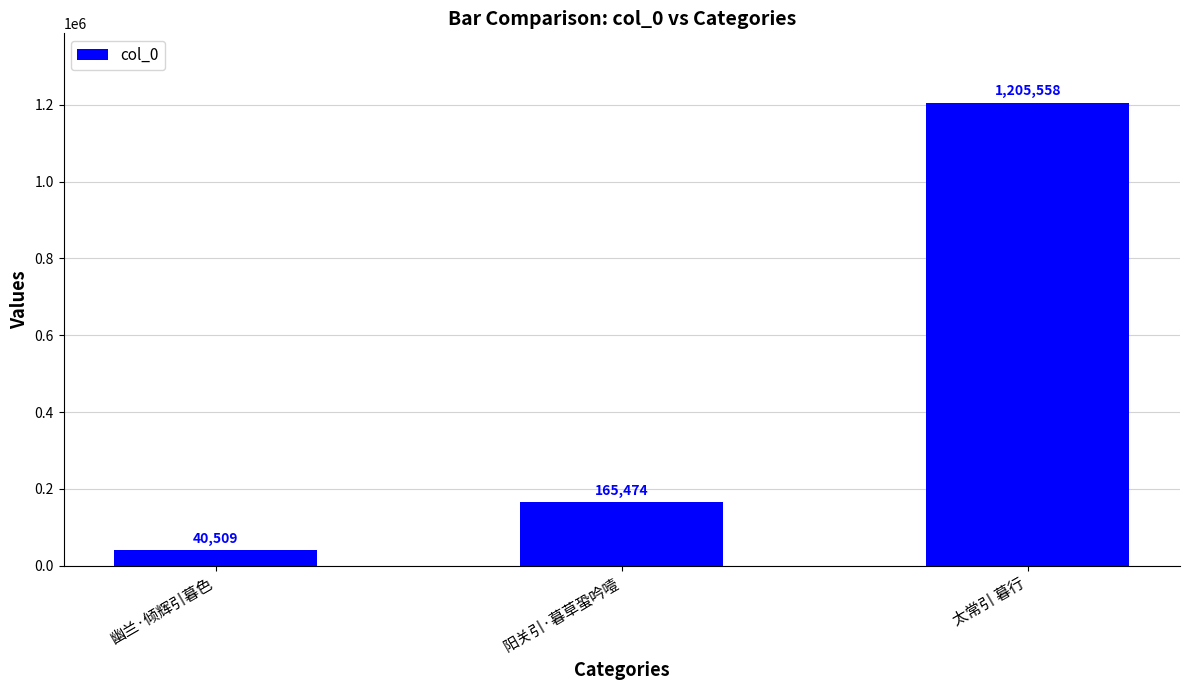

List the labels in order of value, smallest first.

幽兰·倾辉引暮色, 阳关引·暮草蛩吟噎, 太常引 暮行